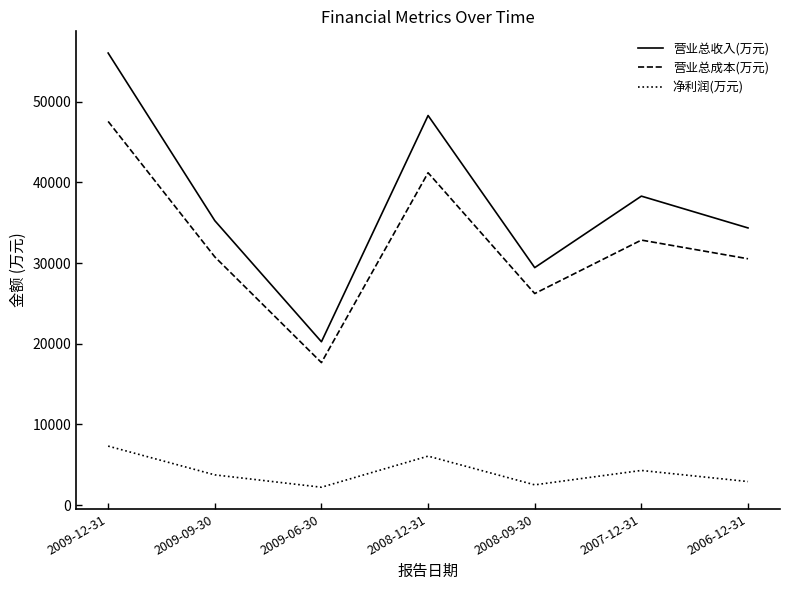

What is the difference between the second highest and minimum values in the 营业总成本(万元) series?

23544